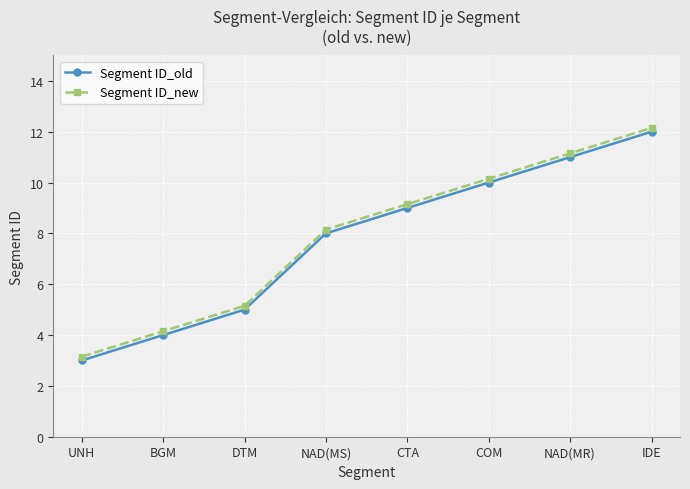

The Segment ID_new series shows 10.2 at COM. True or false?

True